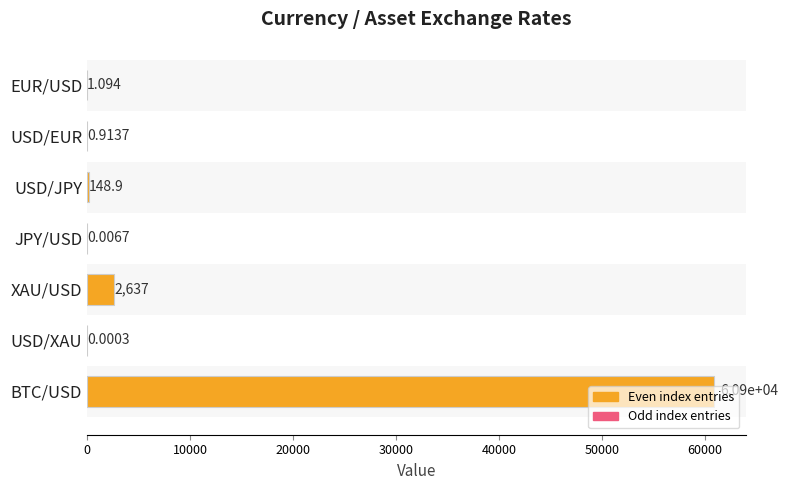

Between JPY/USD and USD/EUR, which is larger?

USD/EUR